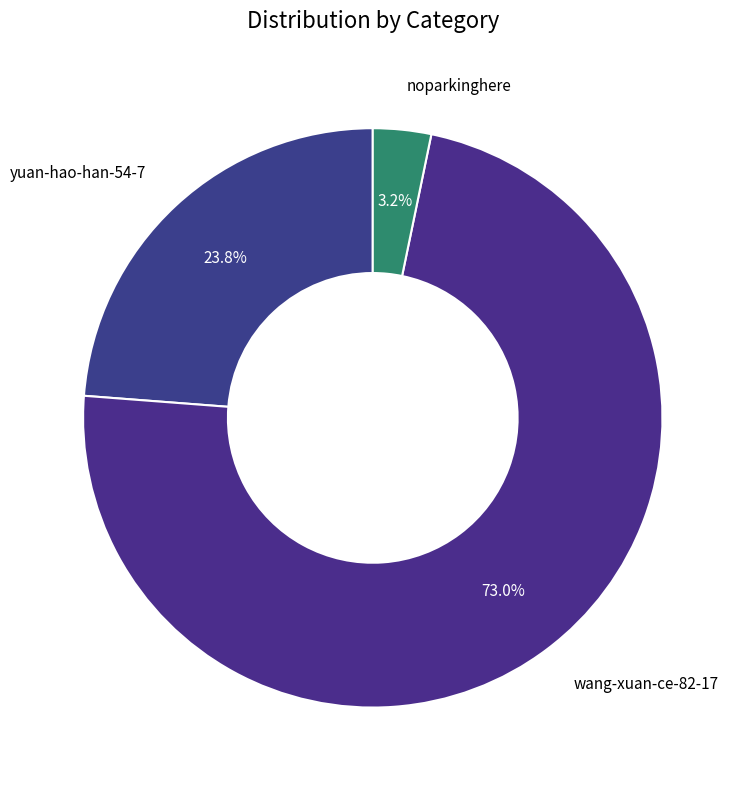

Combined, do yuan-hao-han-54-7 and wang-xuan-ce-82-17 account for over 50%?

Yes